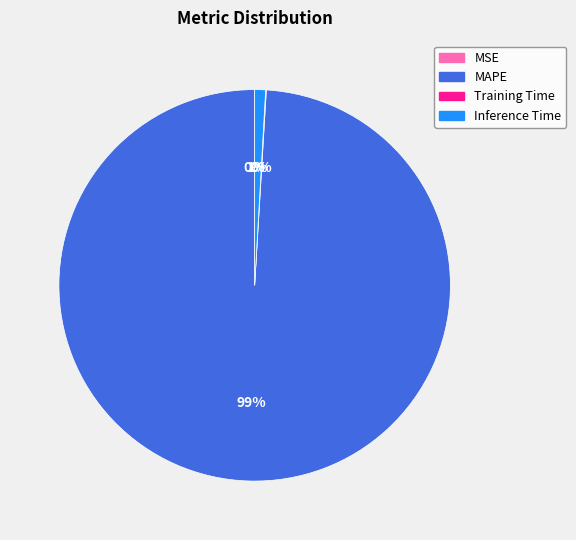

What percentage is the MAPE slice, to the nearest percent?

99%